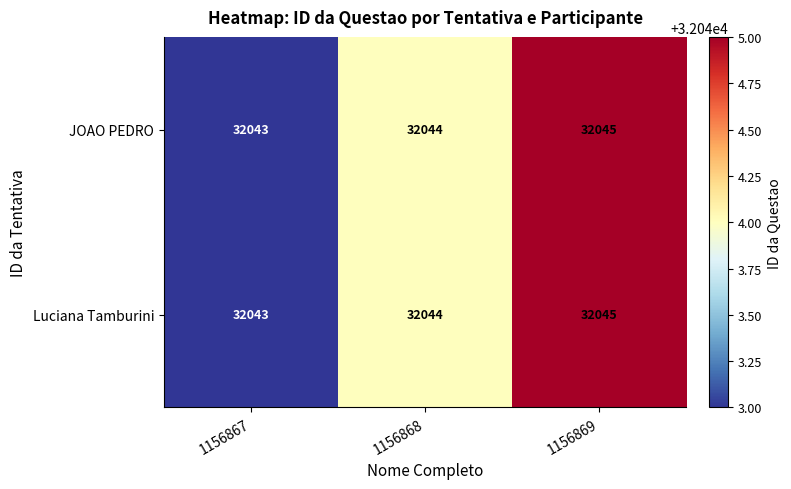

True or false: Luciana Tamburini has a value of 18723 at 1156869.

False